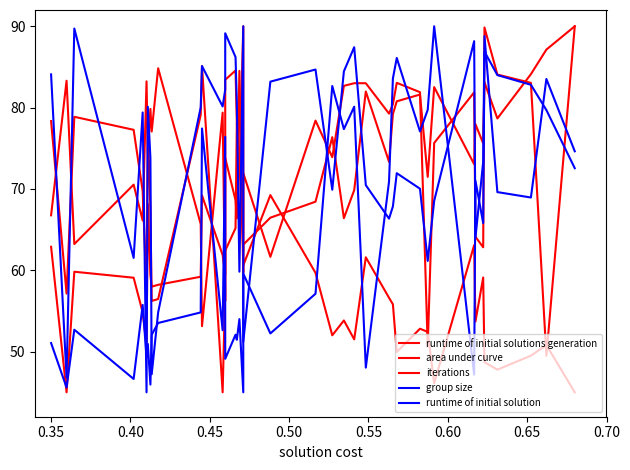

How many data points does each series have?

40